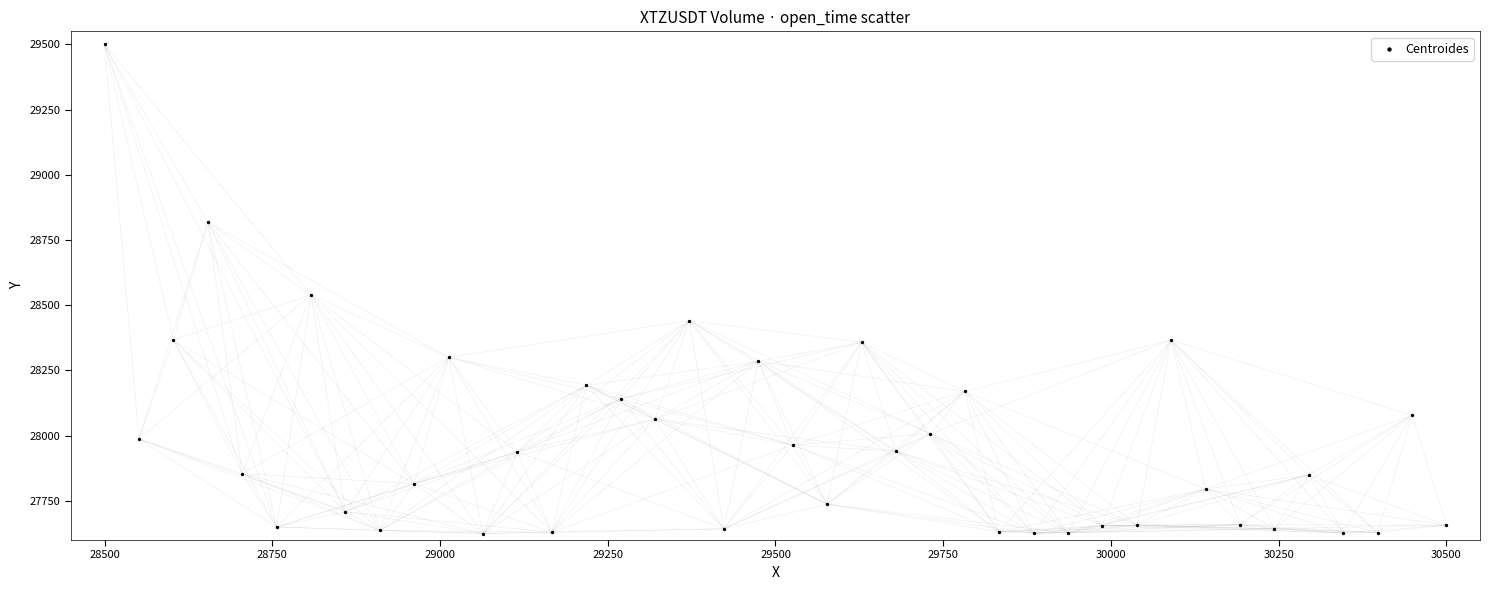

What is the range of Y values (max minus min)?

1875.0